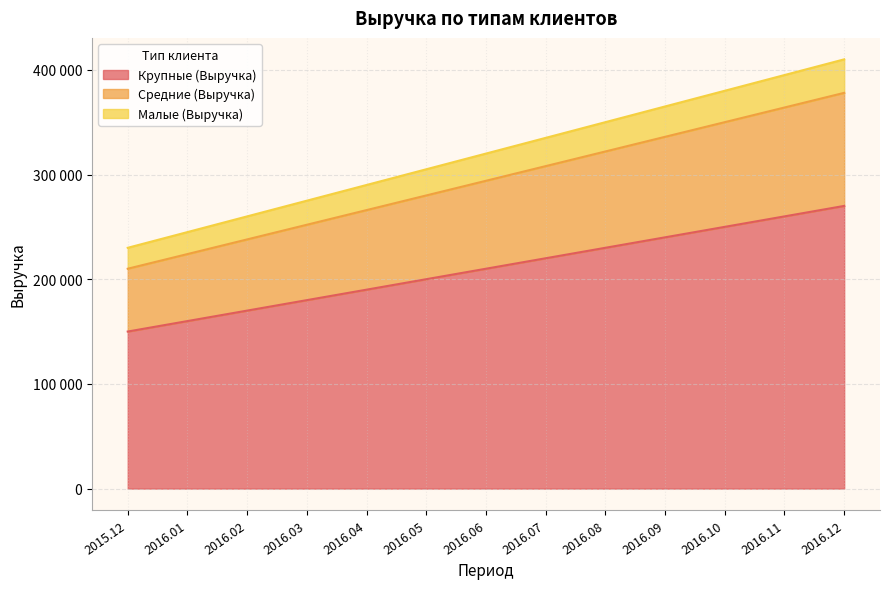

Reading left to right, what are all the values shown in this chart?

Крупные (Выручка): 150000	160000	170000	180000	190000	200000	210000	220000	230000	240000	250000	260000	270000
Средние (Выручка): 210000	224000	238000	252000	266000	280000	294000	308000	322000	336000	350000	364000	378000
Малые (Выручка): 230000	245000	260000	275000	290000	305000	320000	335000	350000	365000	380000	395000	410000